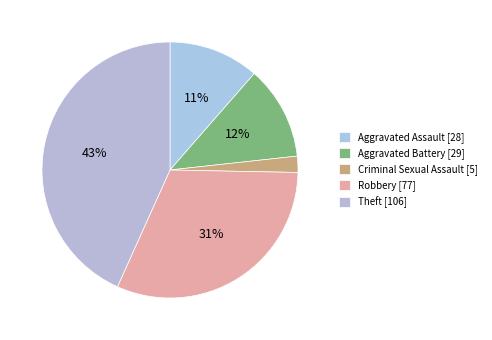

To the nearest percent, what is the average slice percentage?

20%